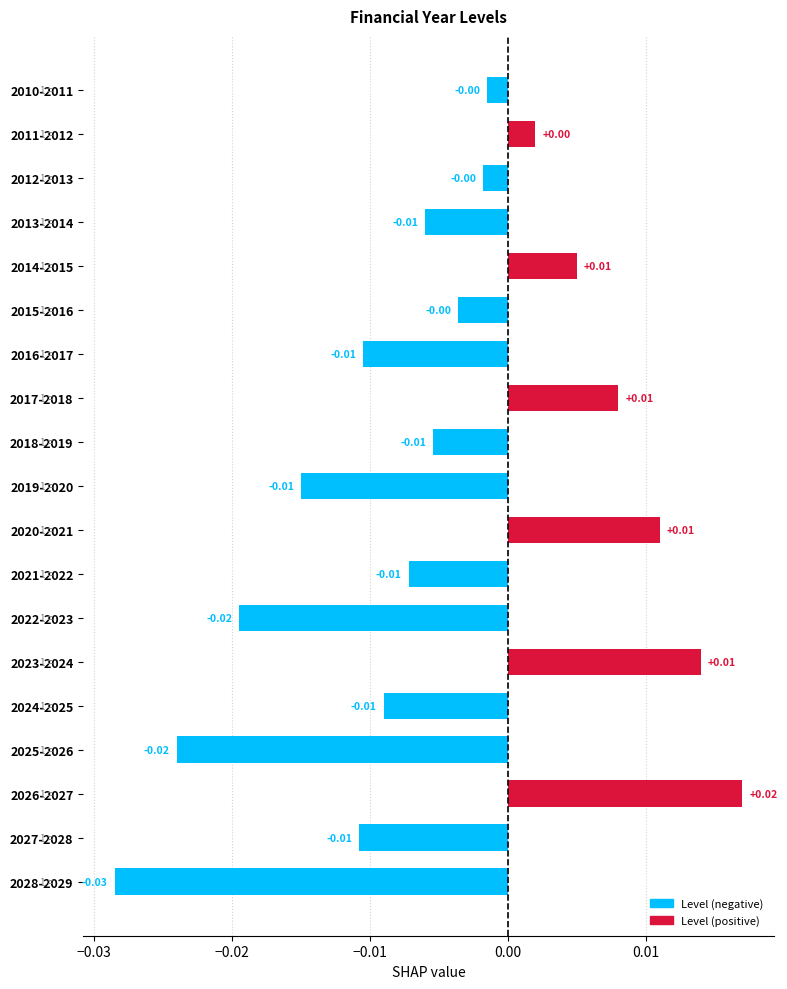

How many bars are there in total?

19